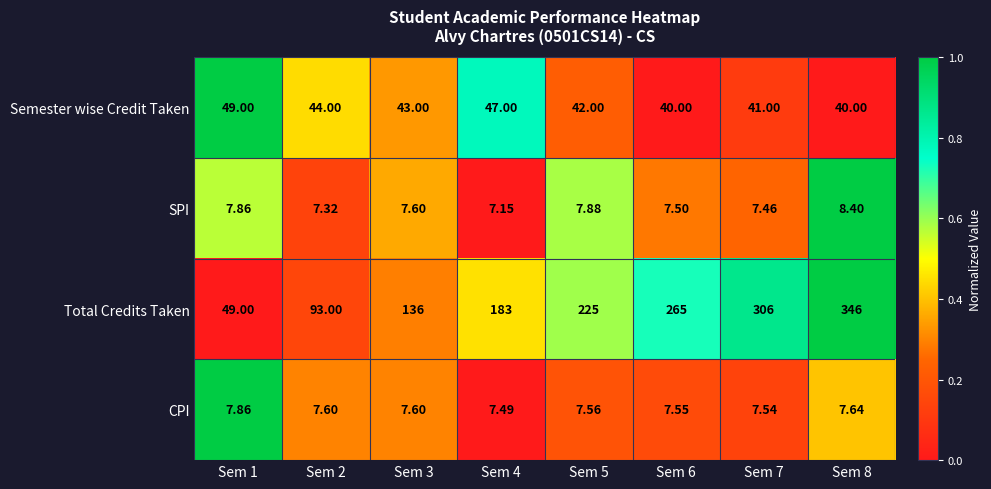

Which series has the widest spread of values?

Total Credits Taken